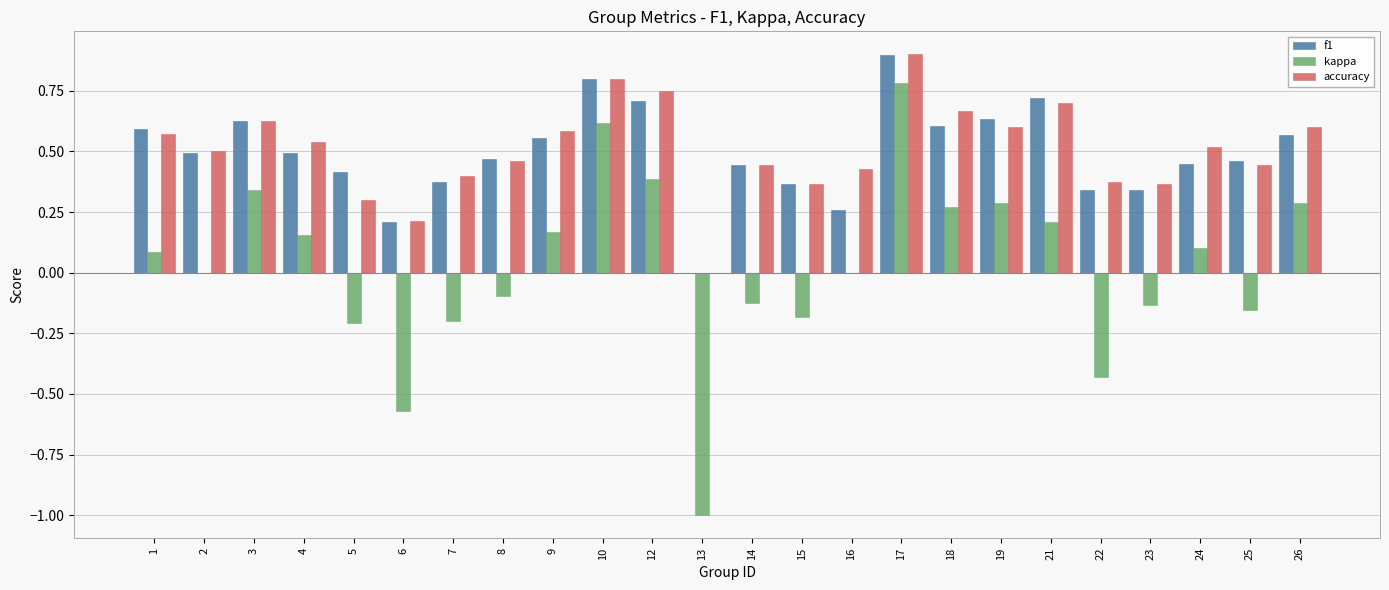

What is the sum of all f1 values?

11.8